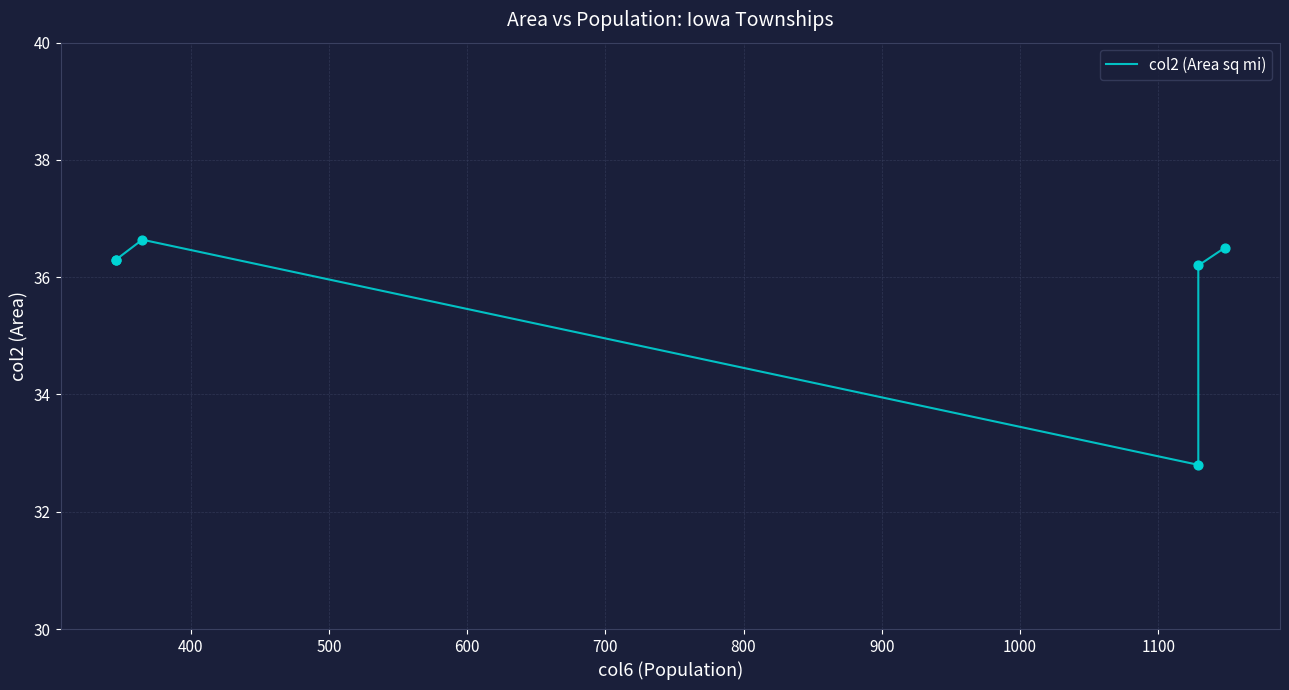

Approximately how many times larger is the value at 600 compared to 800?

0.9